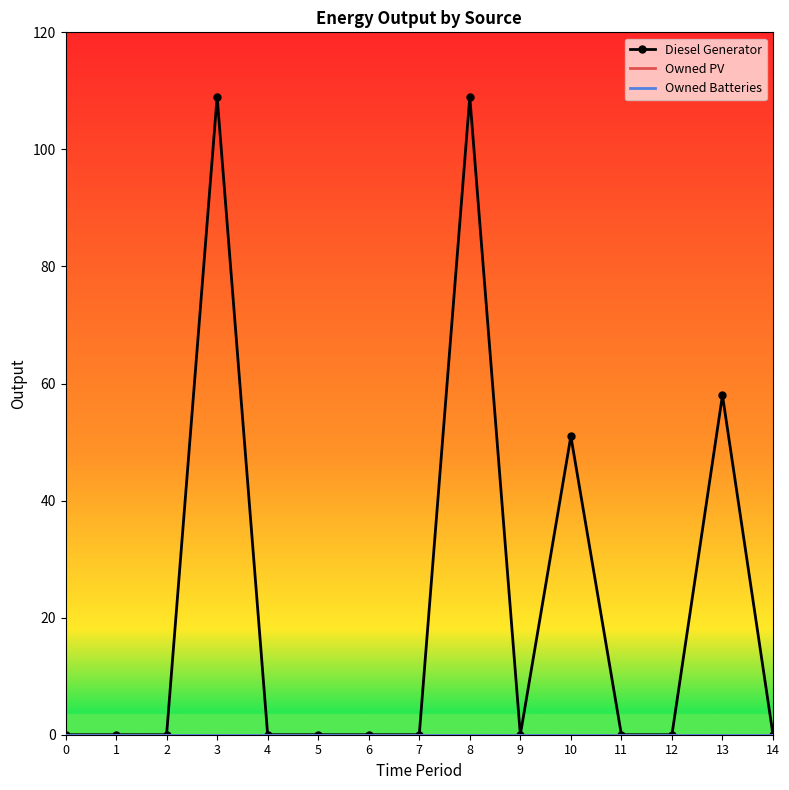

List the labels in order of Owned Batteries value, smallest first.

0, 1, 2, 3, 4, 5, 6, 7, 8, 9, 10, 11, 12, 13, 14